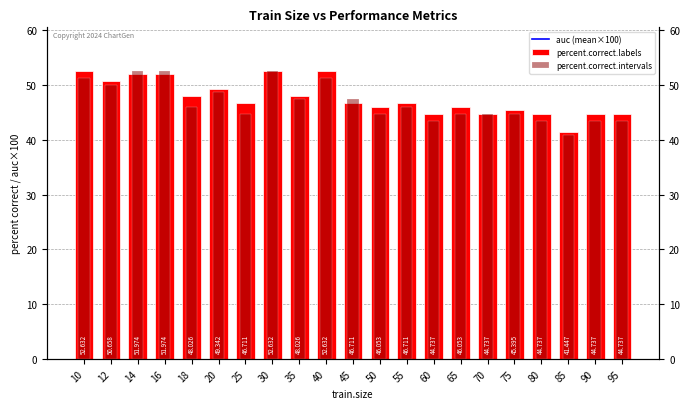

Where does the percent.correct.intervals series first go above 46?

10